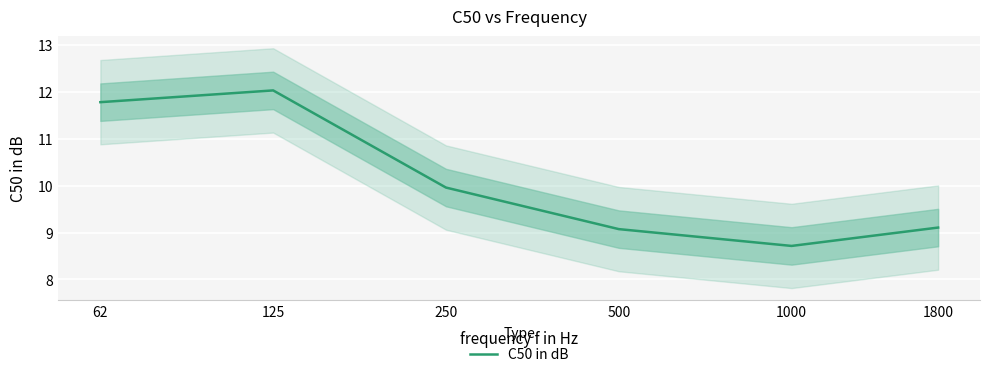

Which category has the lowest value across all series?

1000